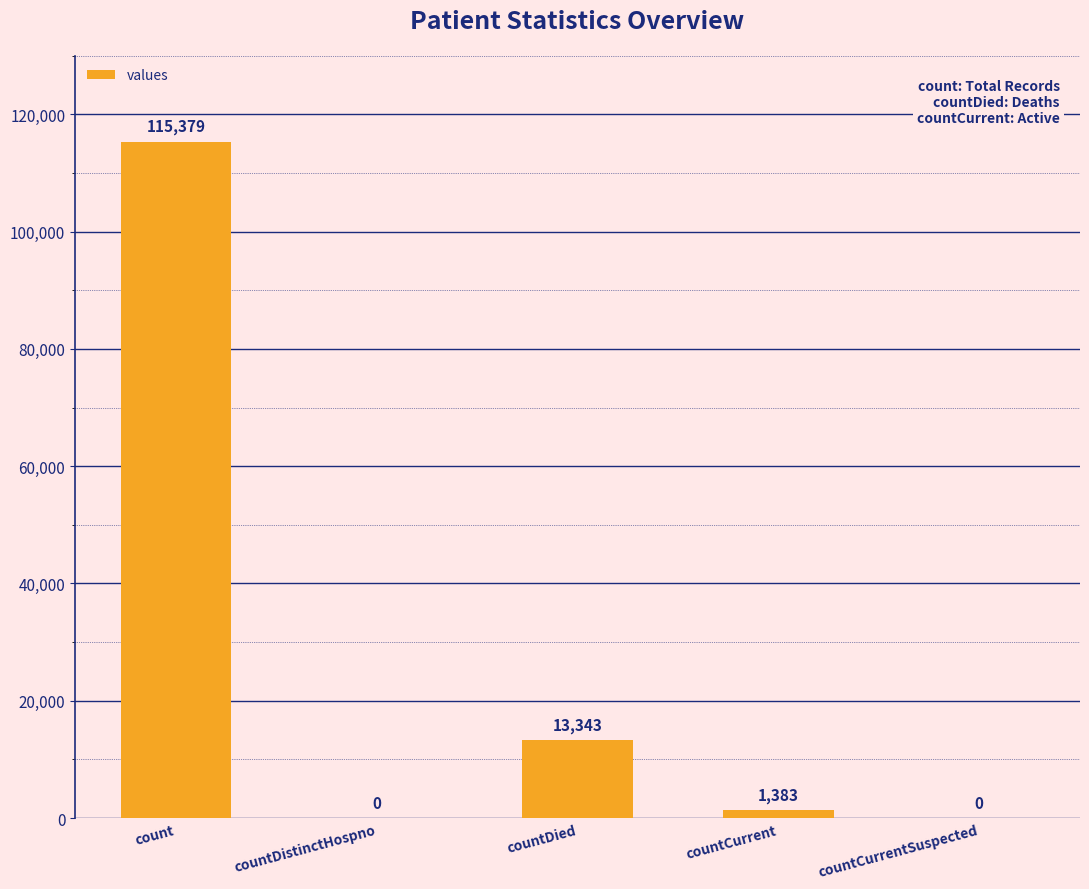

The value at countDied is 6996. True or false?

False